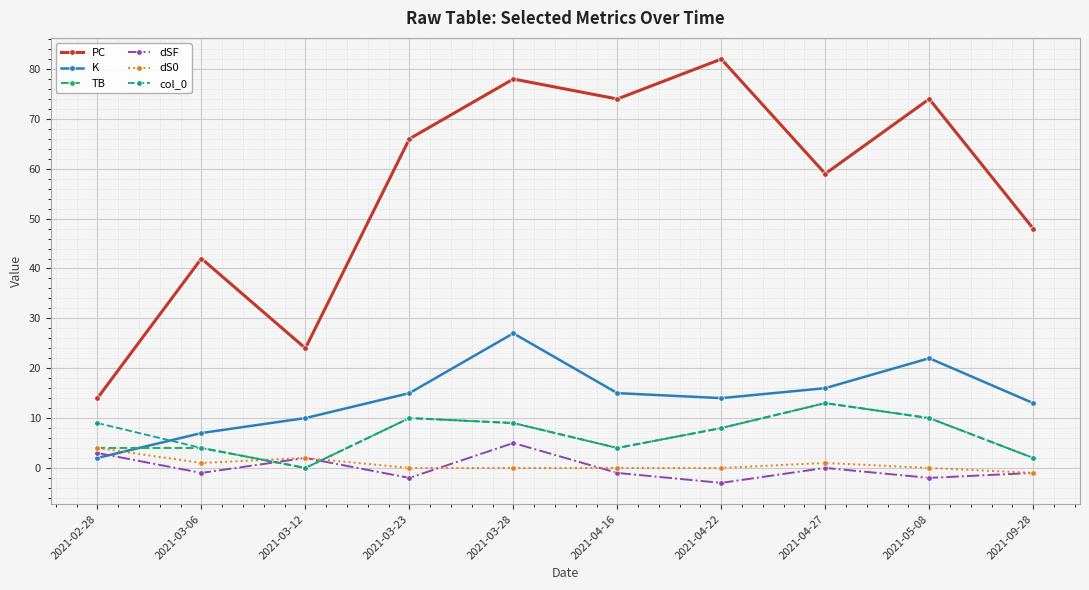

How many interior local peaks does the PC series have?

4